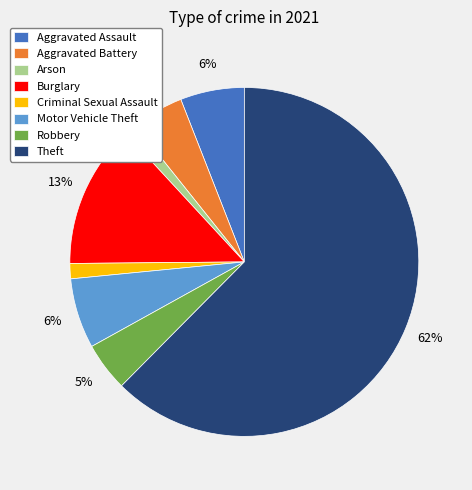

What is the largest slice in the pie chart?

Theft